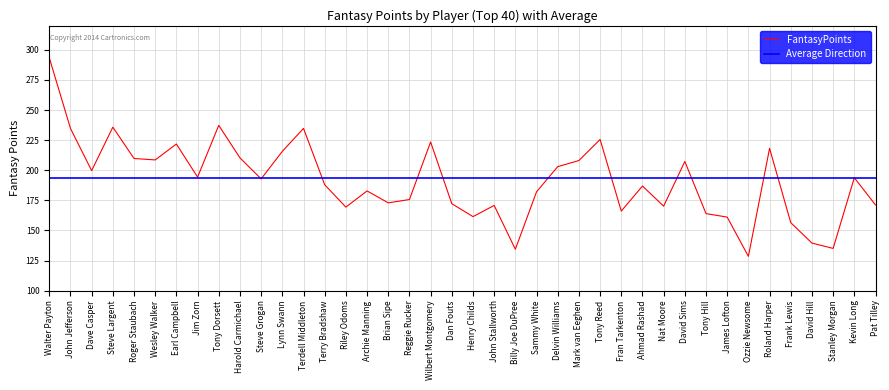

Does the chart display data point markers on the line(s)?

No